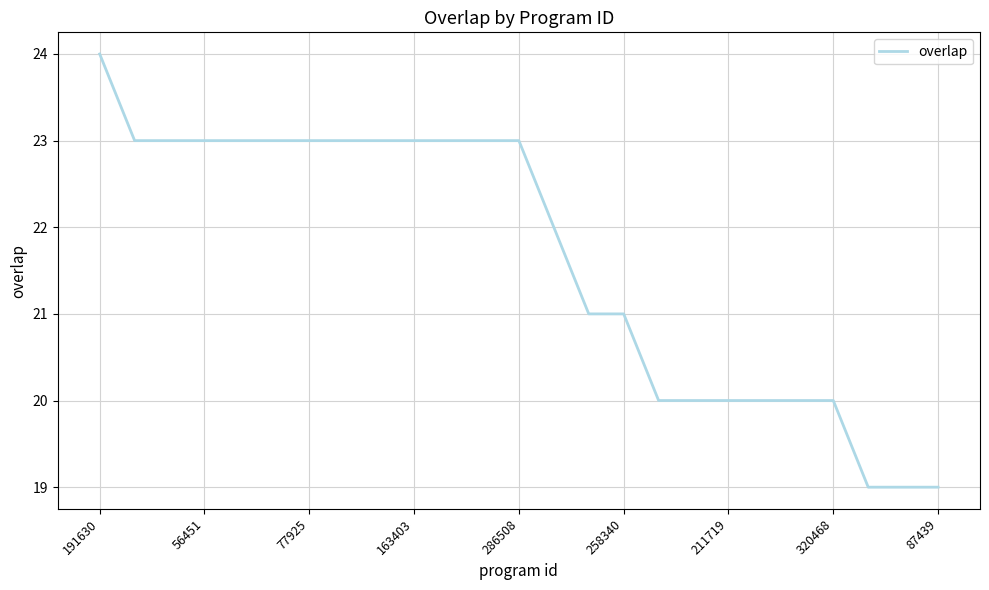

What is the difference between the maximum and minimum values?

5